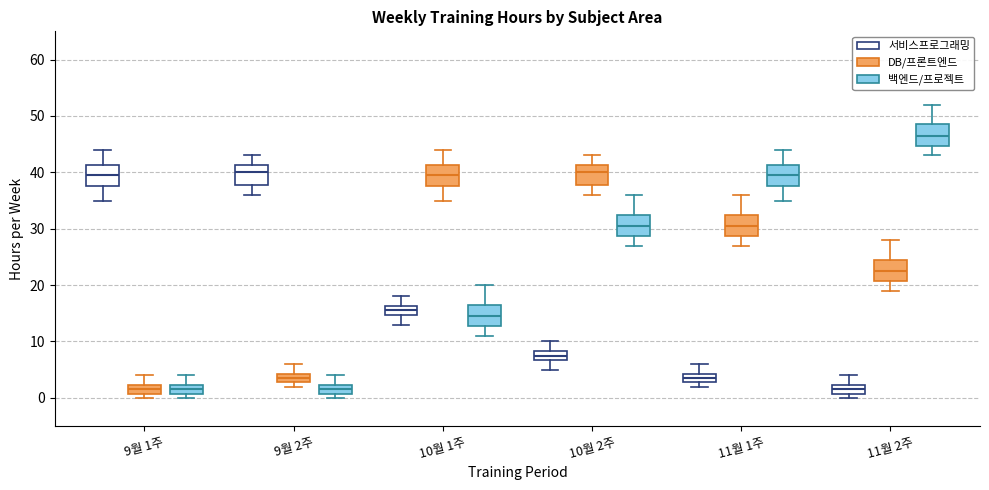

Where does the lower whisker of the box for 10월 1주 (백엔드/프로젝트) end on the y-axis? The values are not printed on the chart, so give them approximately, as read against the axis.

11